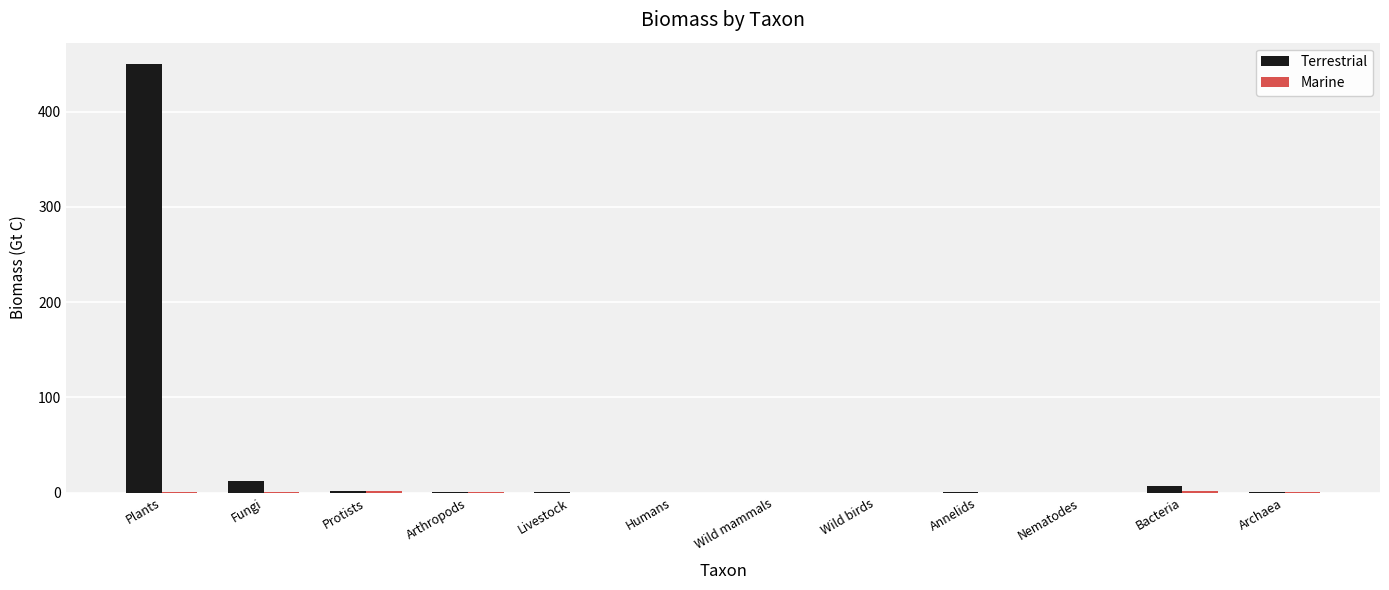

Which series has the largest total across all categories?

Terrestrial